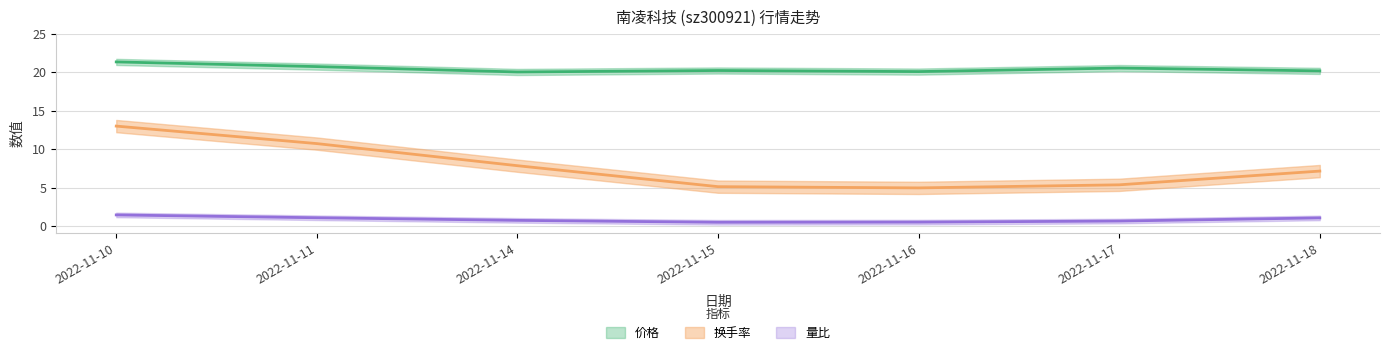

Count the number of data series in this chart.

3